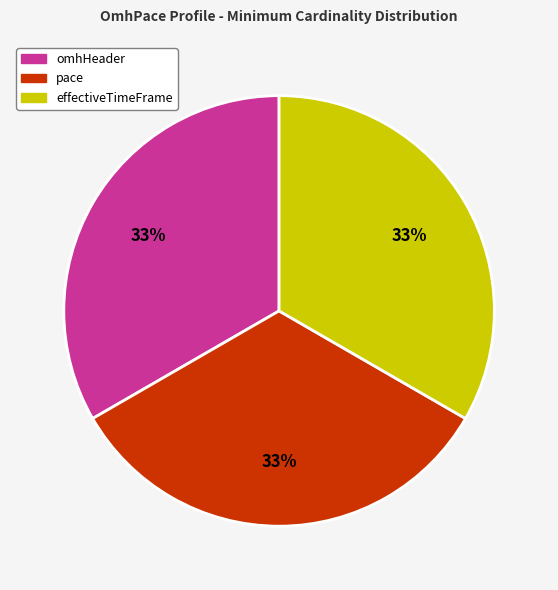

How many slices are in this pie chart?

3